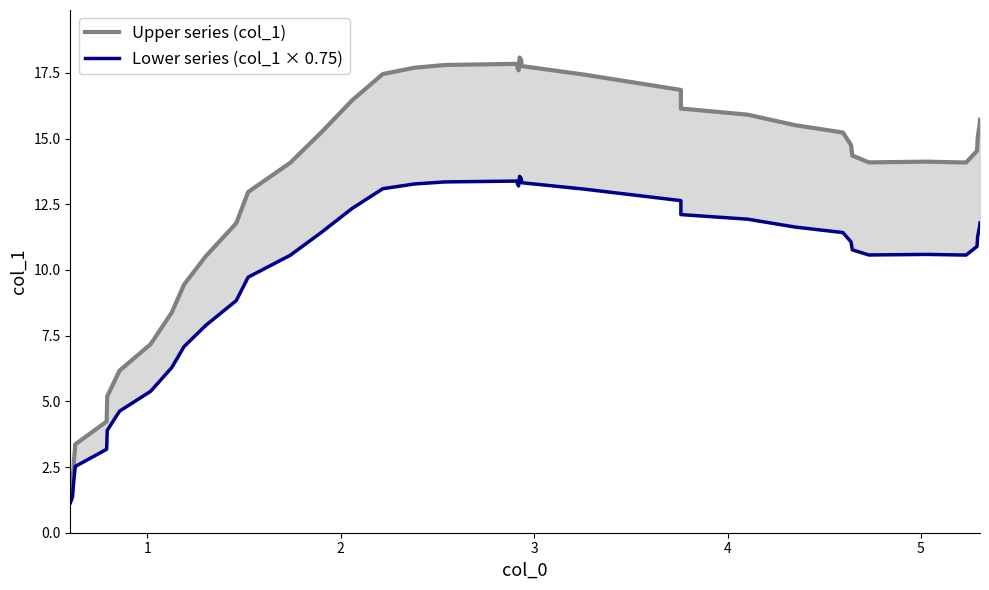

List the series in order of their overall mean, lowest first.

Lower series (col_1 × 0.75), Upper series (col_1)